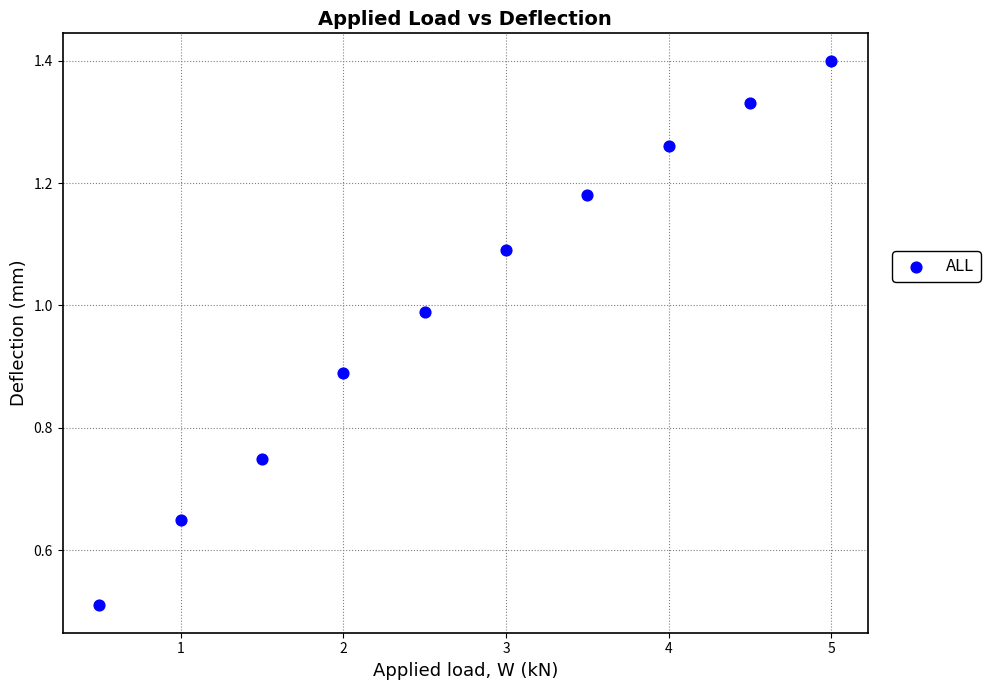

What is the range of X values (max minus min)?

4.5